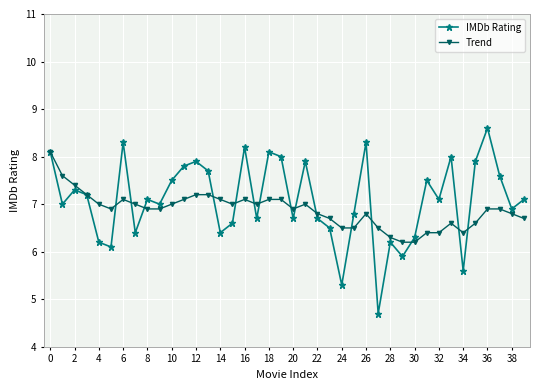

What are all the series names shown in the legend?

IMDb Rating, Trend